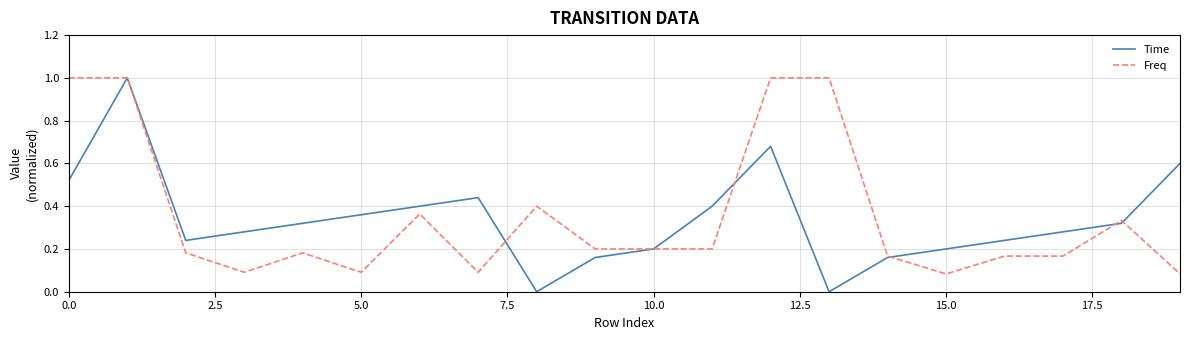

Which series has the largest total across all categories?

Freq